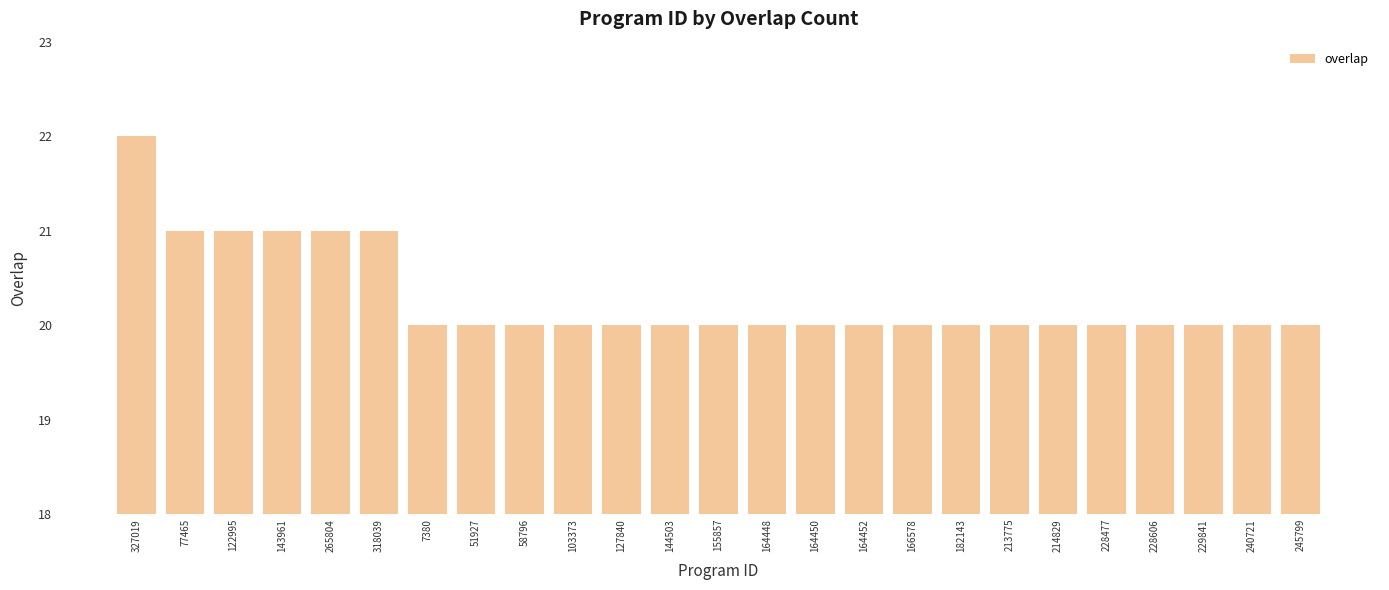

What is the approximate value at 144503?

20